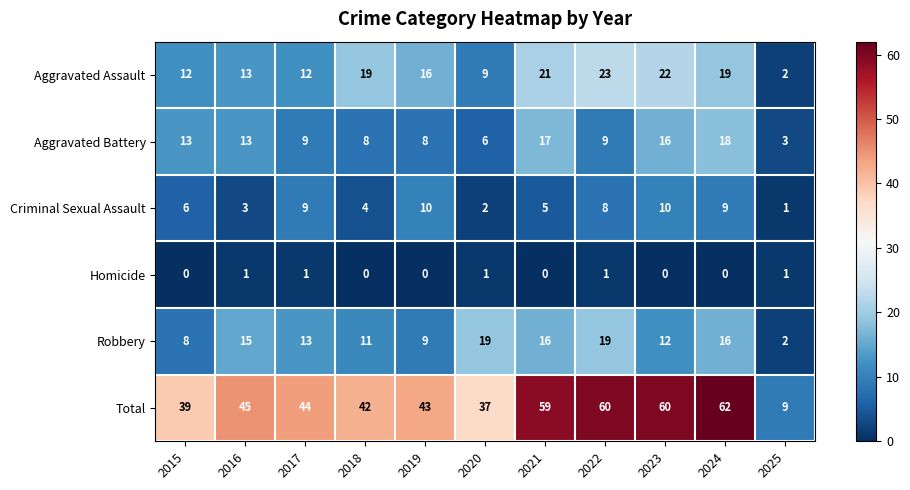

How many categories are shown in the chart?

11